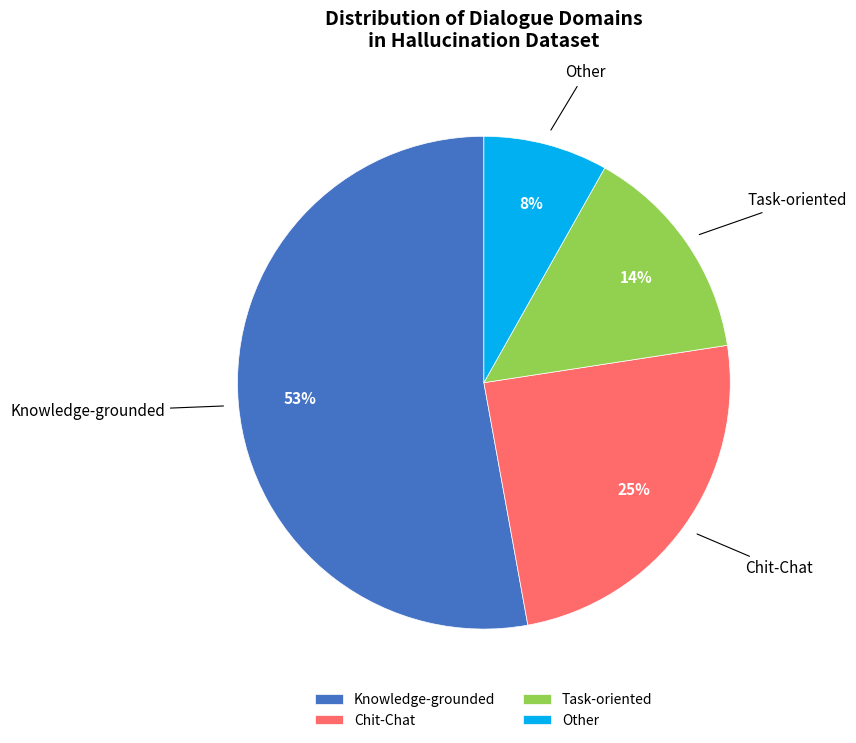

To the nearest percent, what is the average slice percentage?

25%